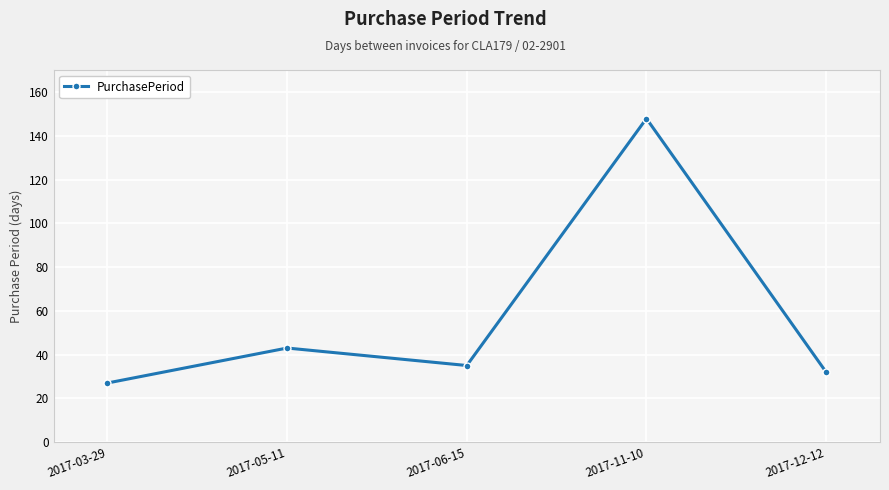

Reading left to right, extract all data points from this chart.

2017-03-29=27	2017-05-11=43	2017-06-15=35	2017-11-10=148	2017-12-12=32